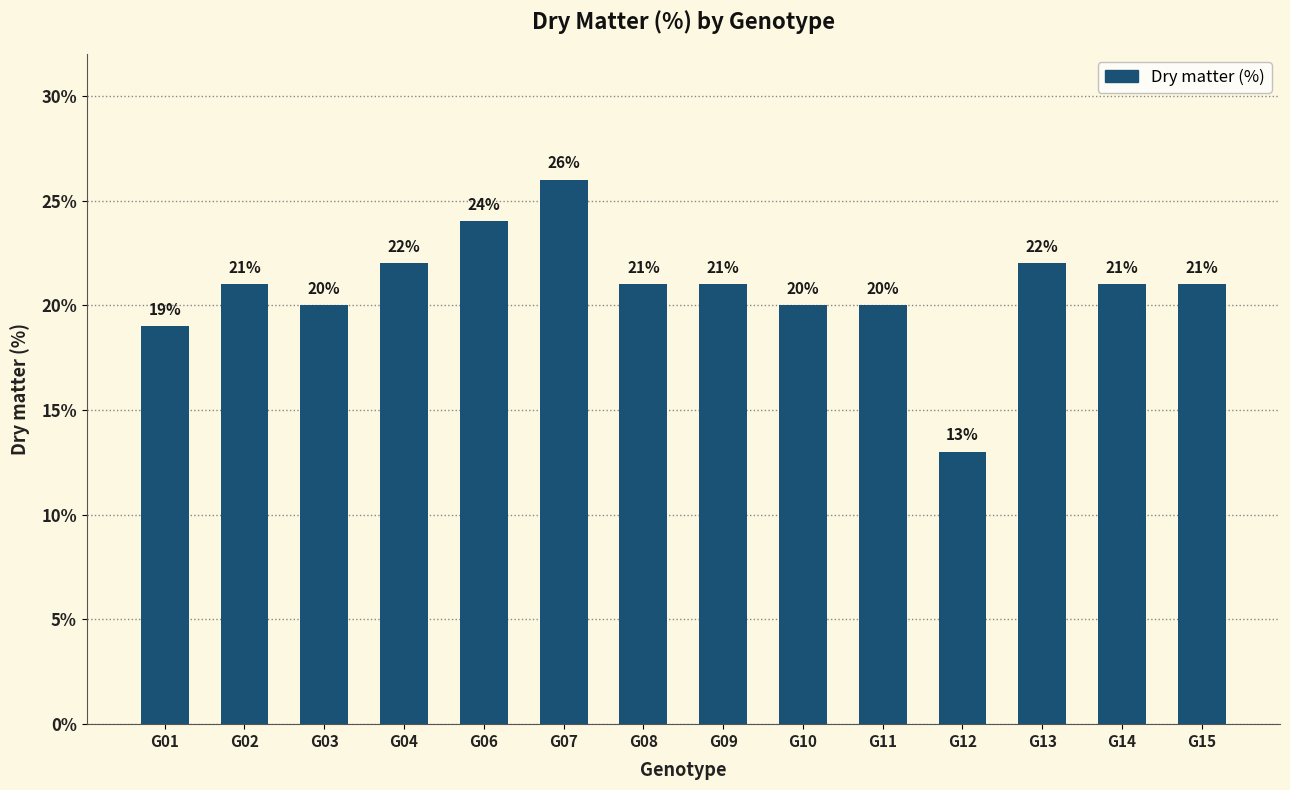

How many bars are there in total?

14